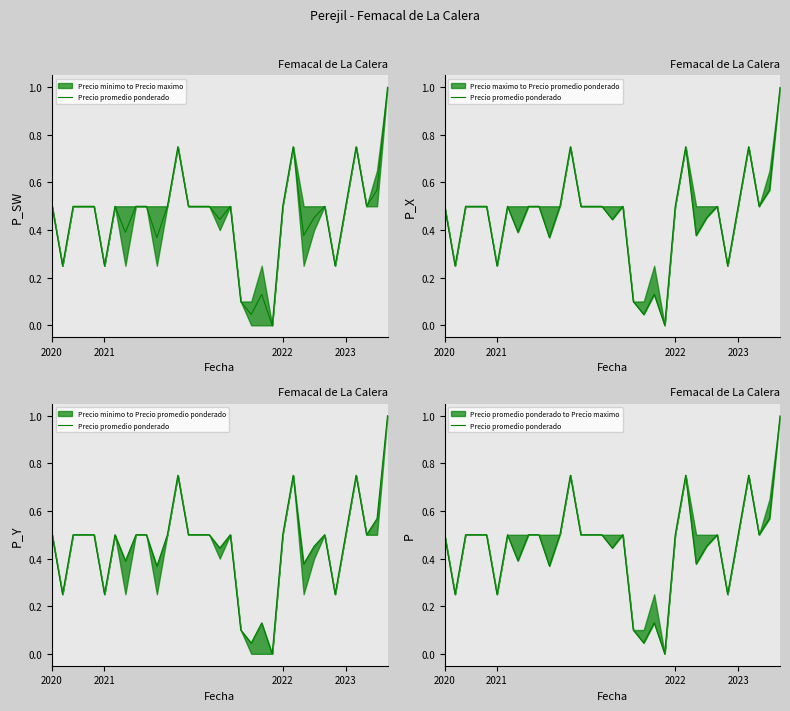

Read the value at 26.

0.5